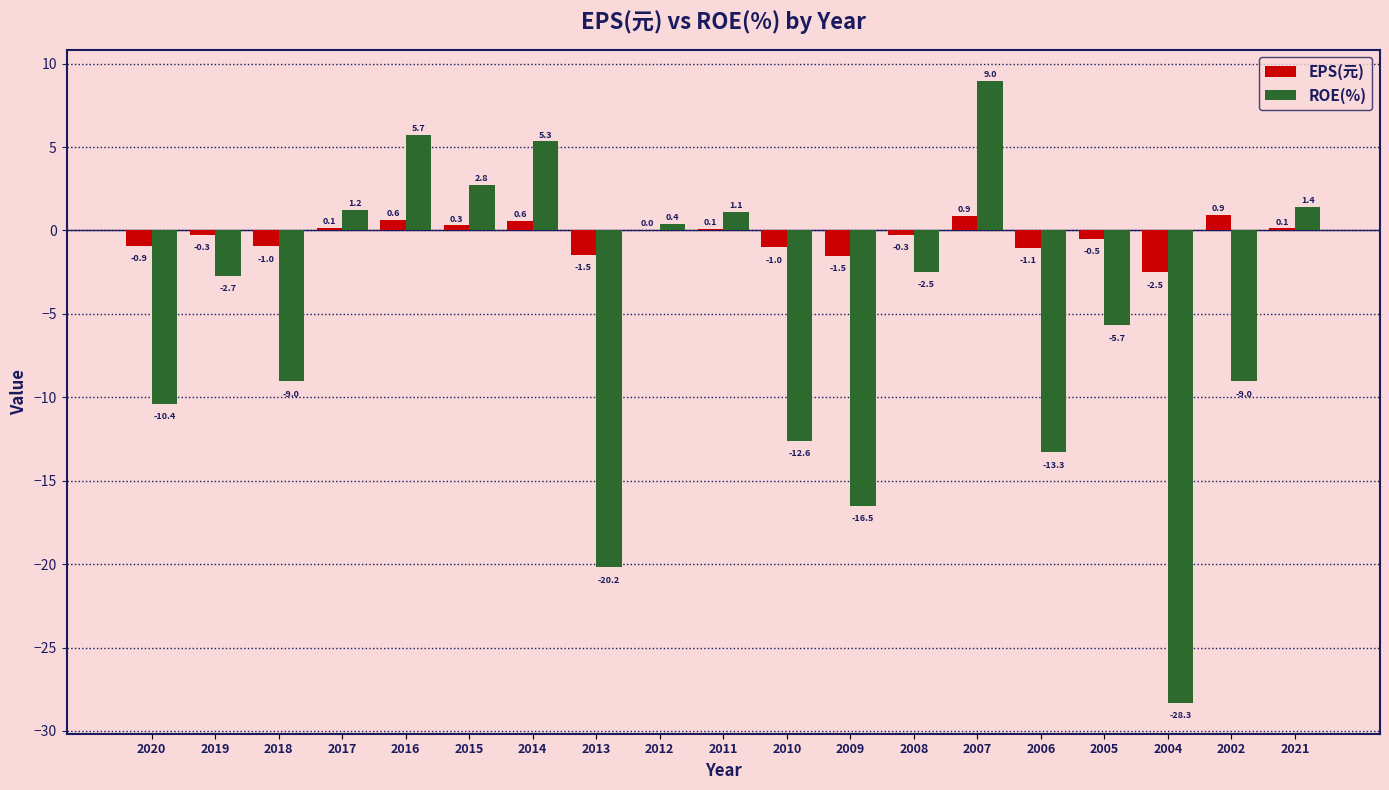

At which category is the sum across all series the highest?

2007